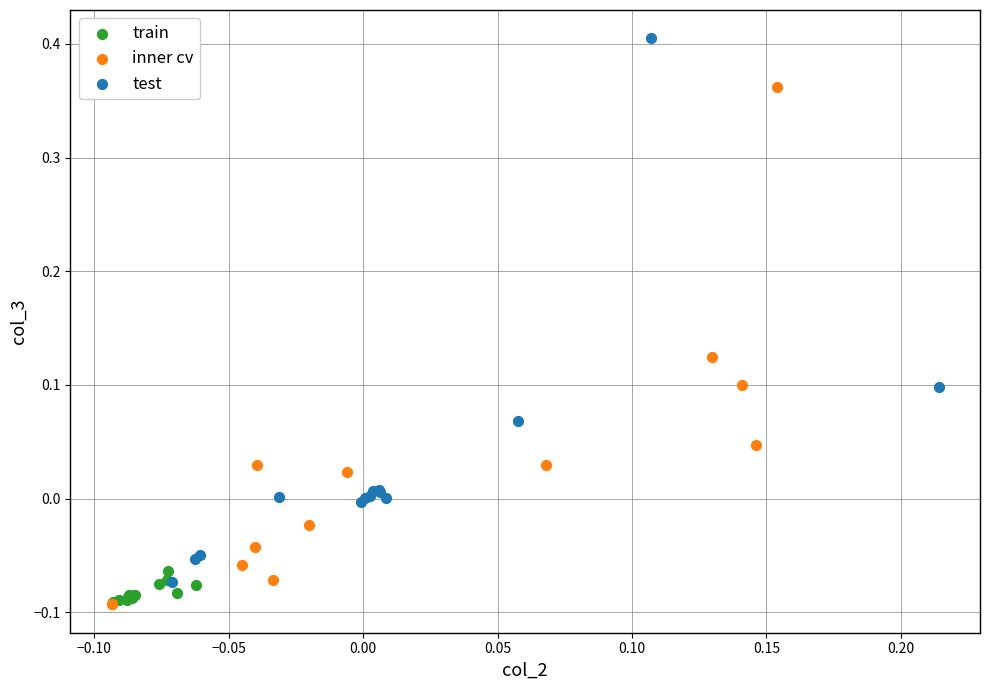

Which series reaches the maximum Y coordinate?

test